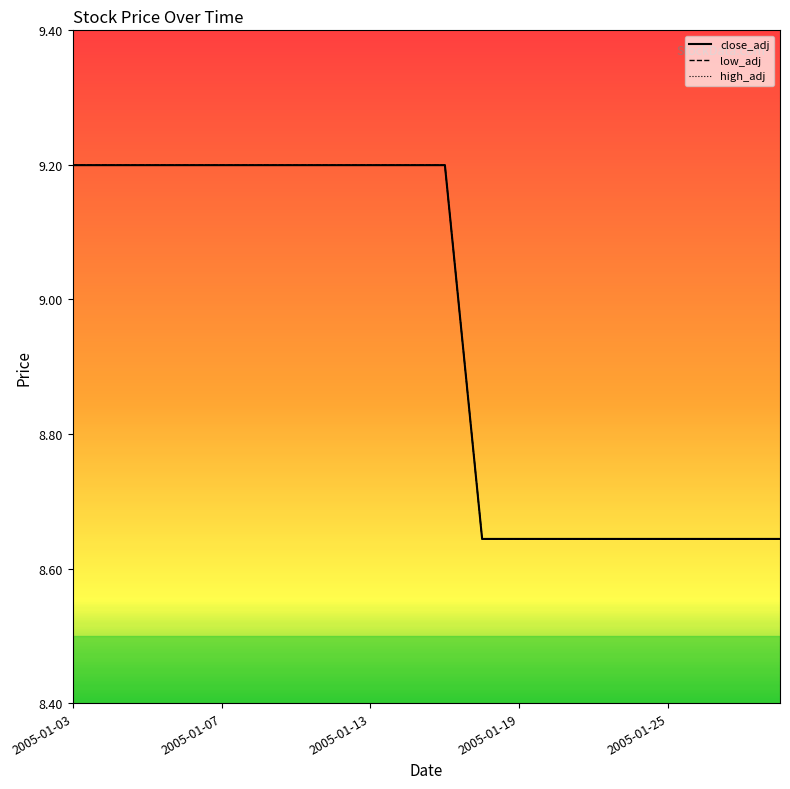

Does the chart have visible grid lines?

No